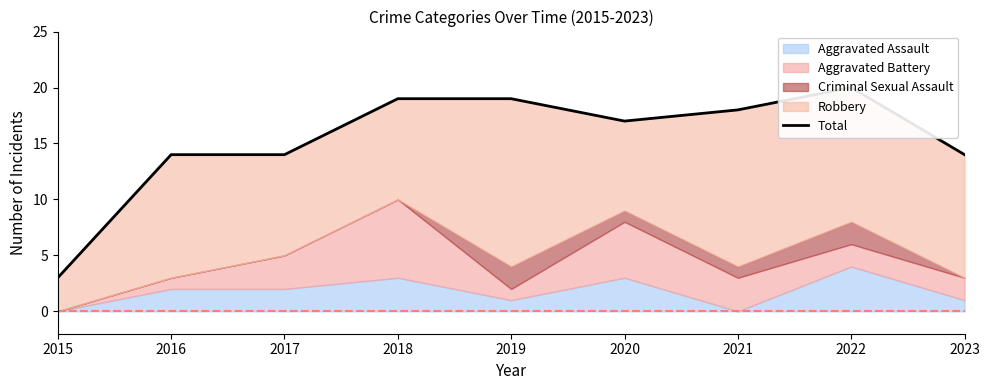

List the labels in order of value, largest first.

2022, 2018, 2019, 2021, 2020, 2016, 2017, 2023, 2015